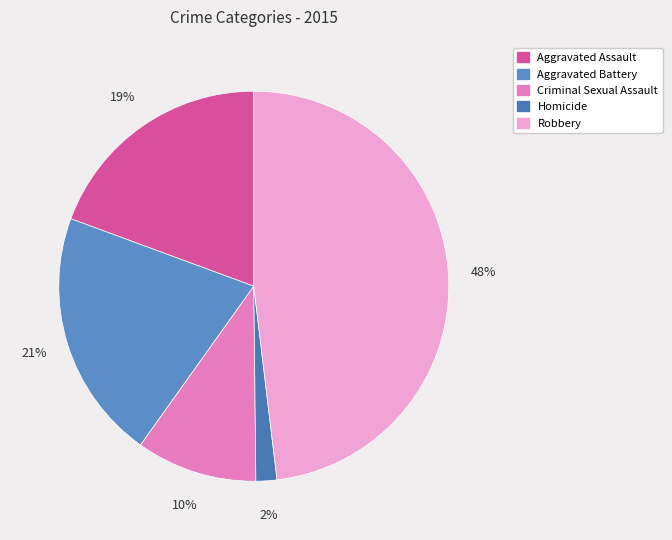

Which category has the smallest portion of the pie?

Homicide